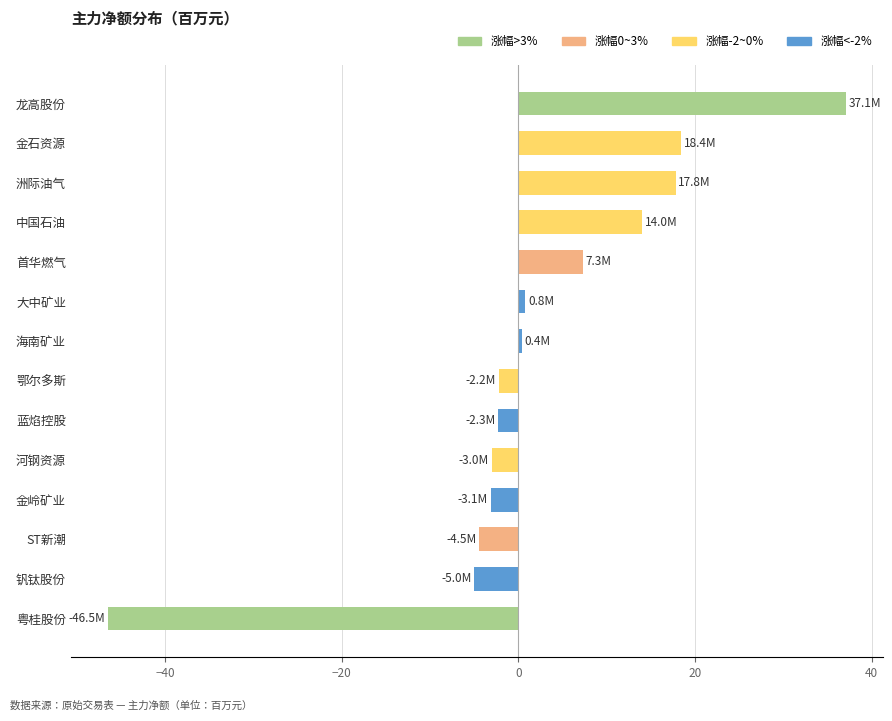

What is the approximate value at ST新潮?

-4.5